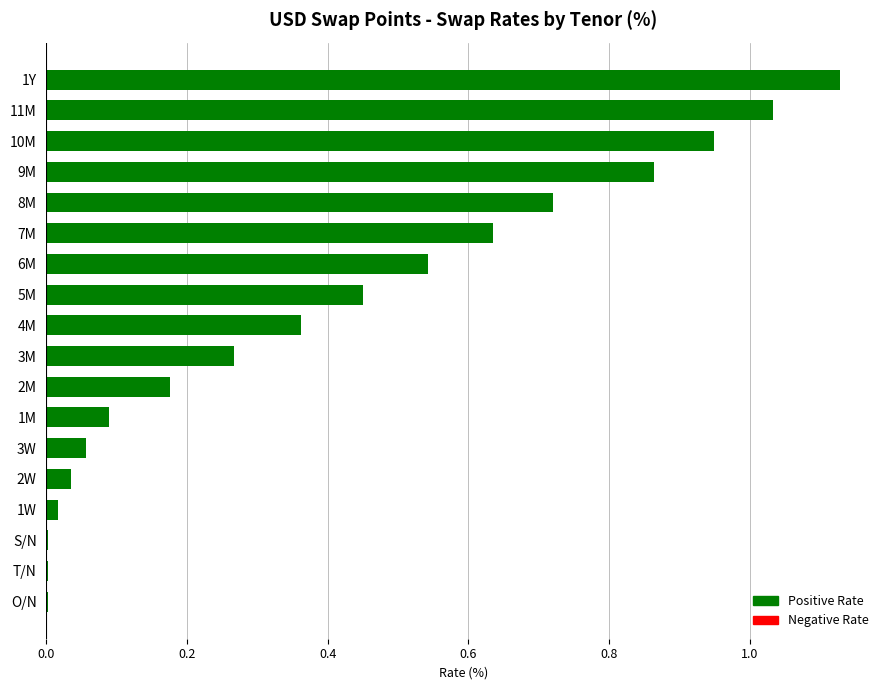

Which has a higher value, 1Y or 5M?

1Y